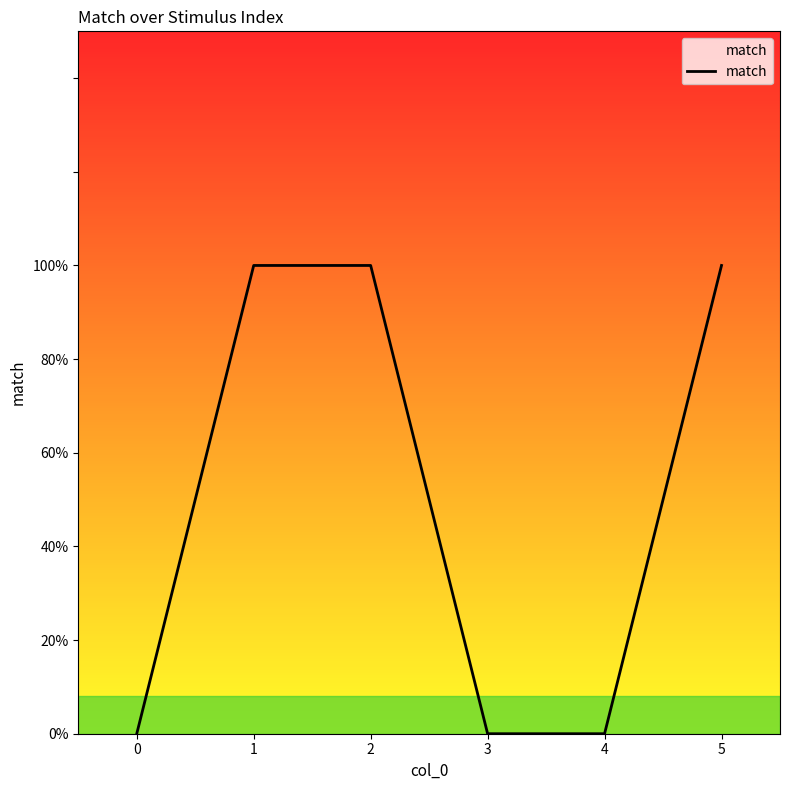

How many values are between 0 and 1?

6